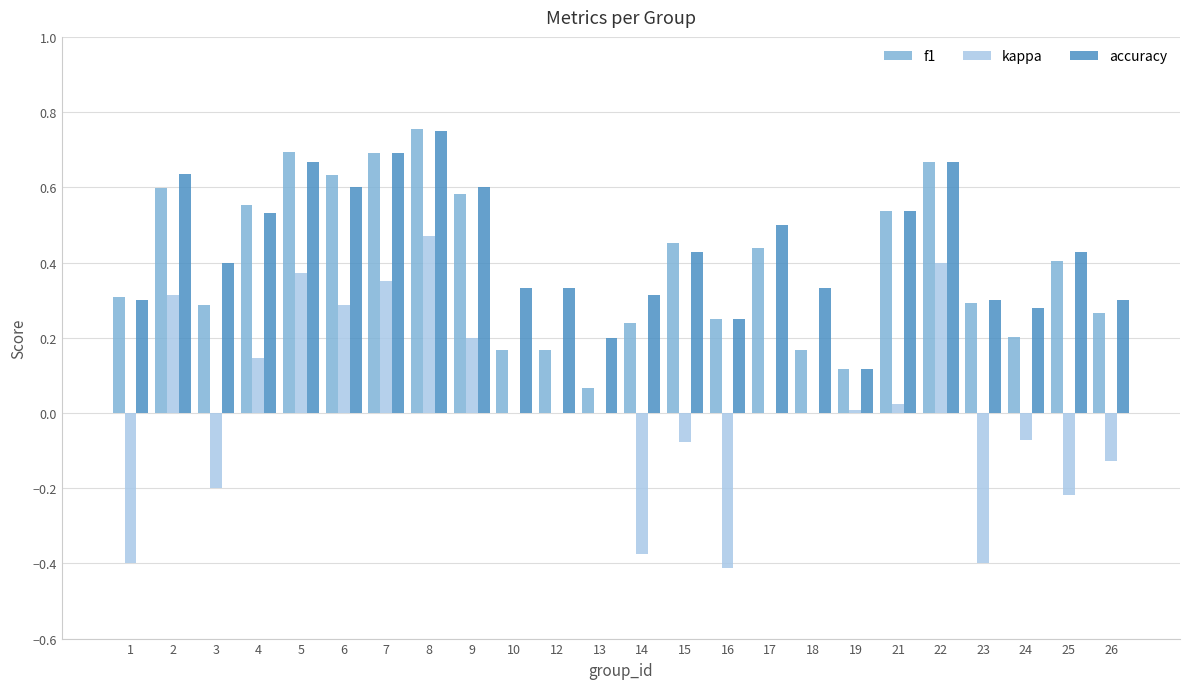

Count the accuracy values in the range 0 to 1.

24